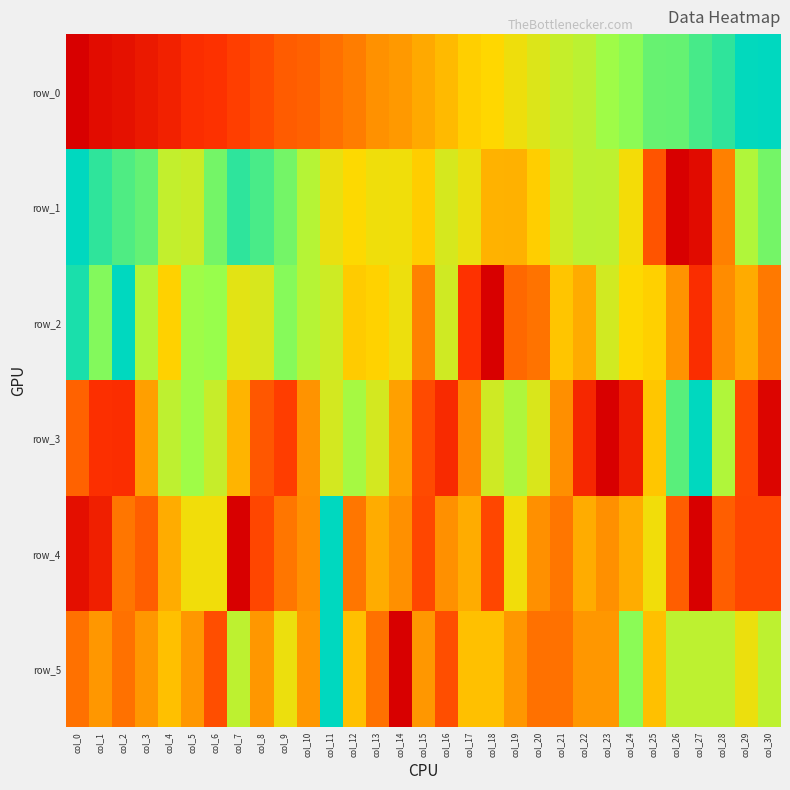

At which category is the sum across all series the highest?

col_11